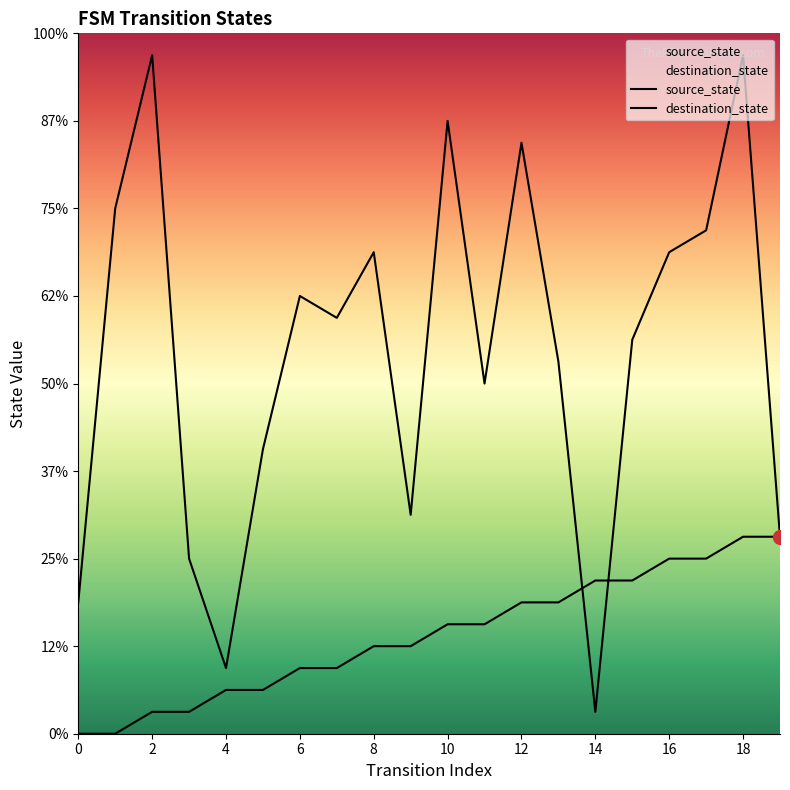

Where is source_state nearest to the value 4?

8